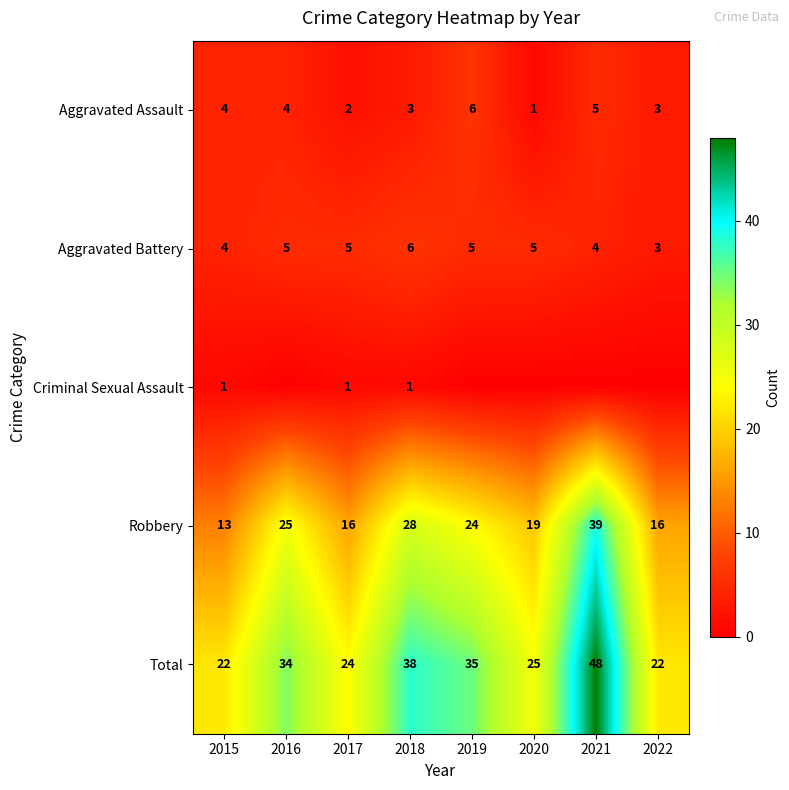

How many Aggravated Battery values are between 4 and 5?

6